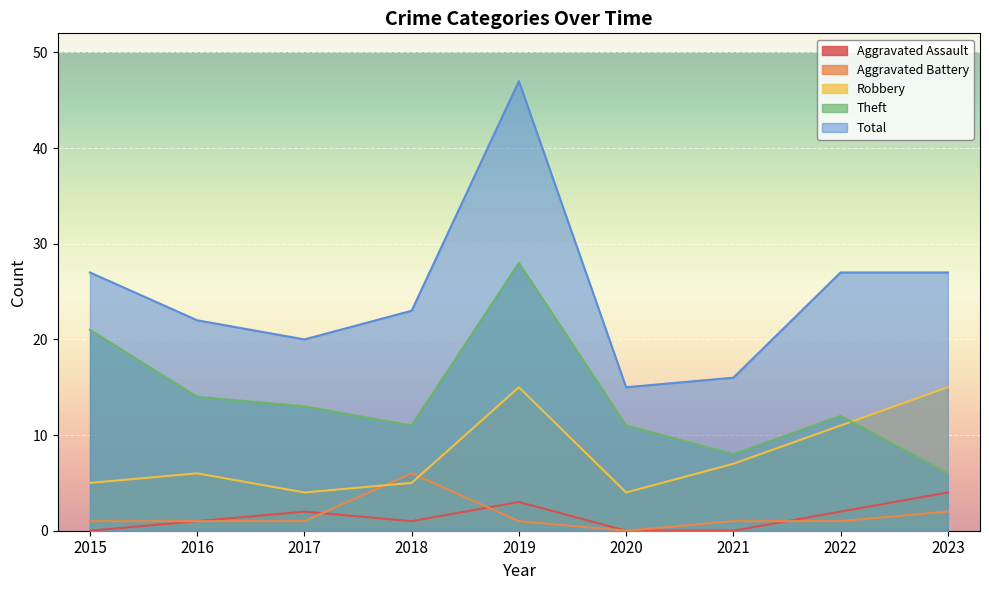

What is the approximate value of Aggravated Battery at 2022?

1